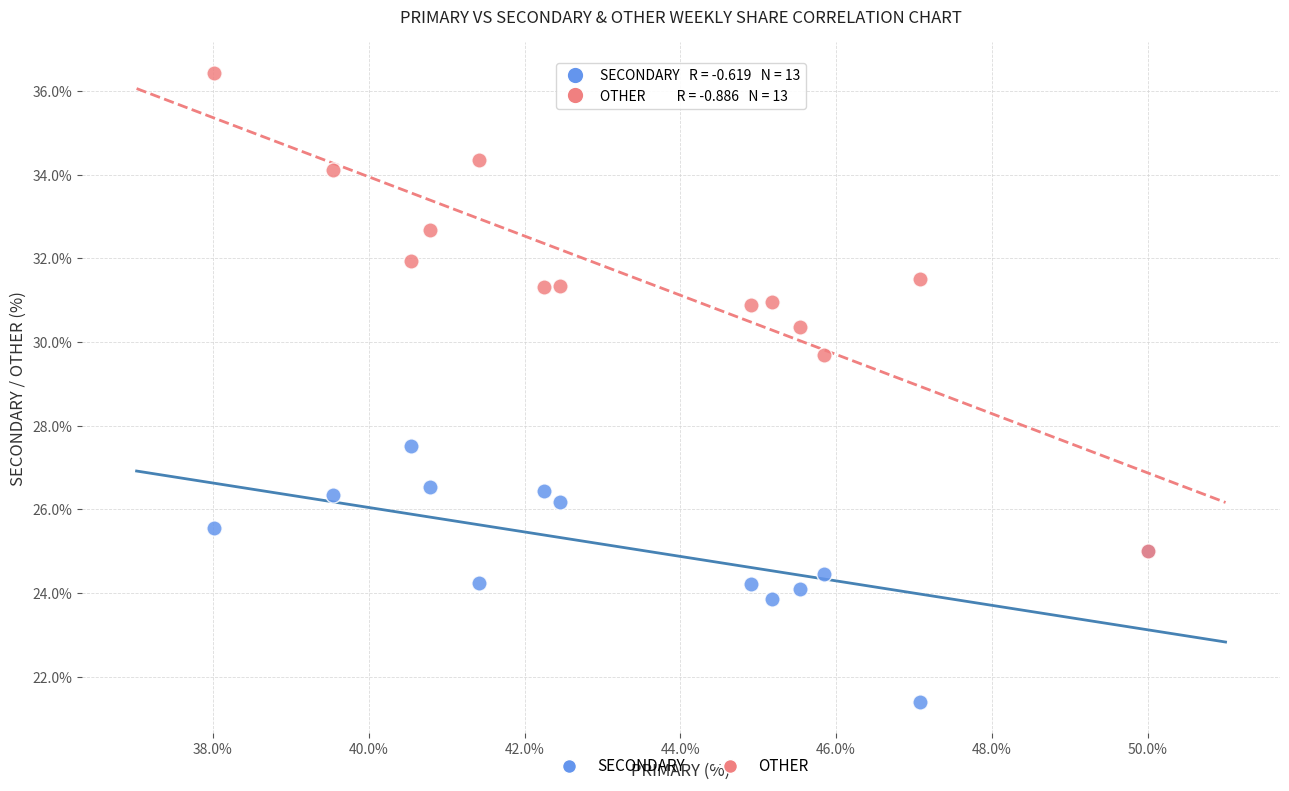

Which series contains the highest Y value?

OTHER